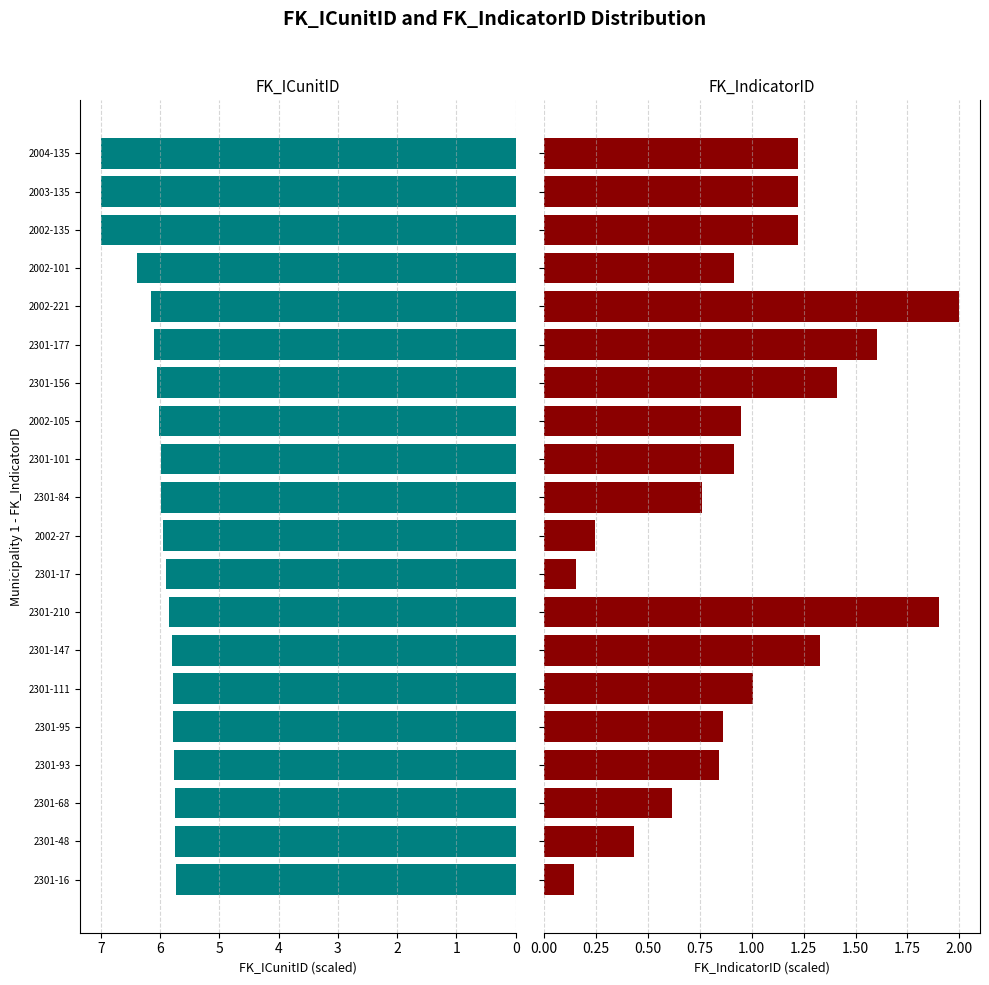

At how many categories does at least one series exceed 1?

20